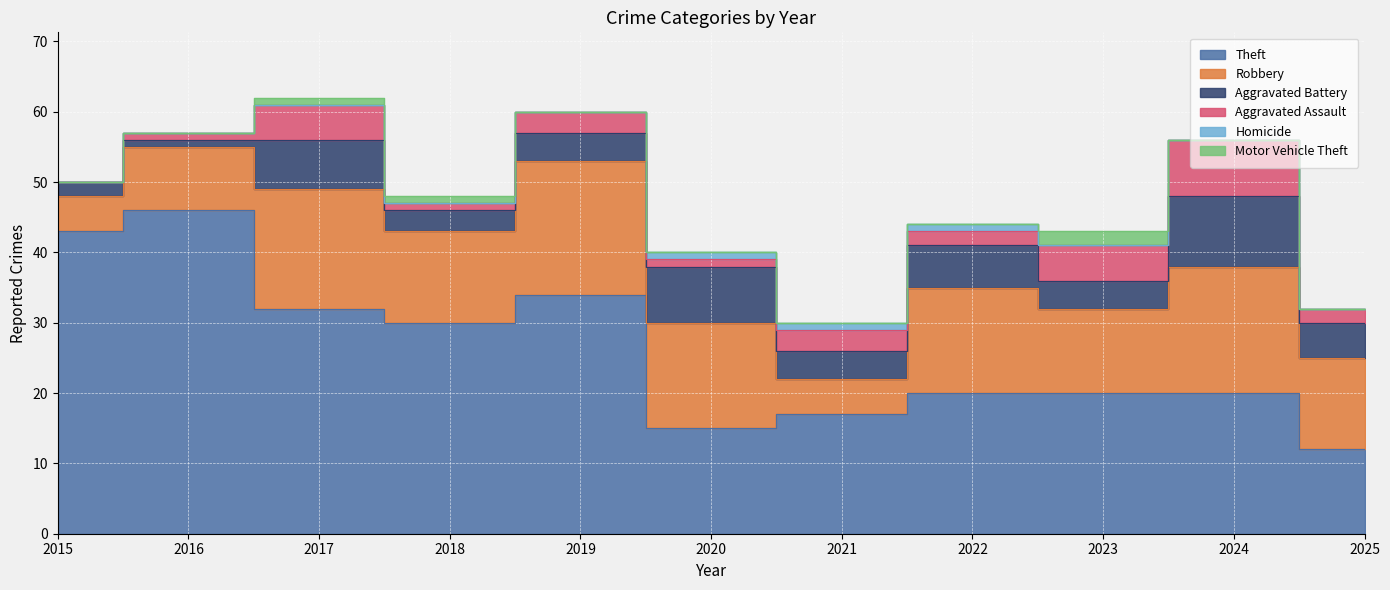

Between which two adjacent categories do Robbery and Theft first intersect?

2024 and 2025